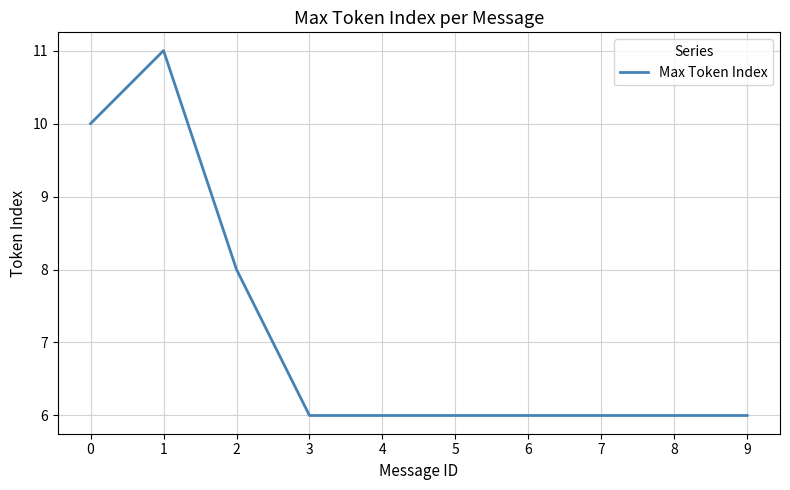

Which category has the highest value across all series?

1